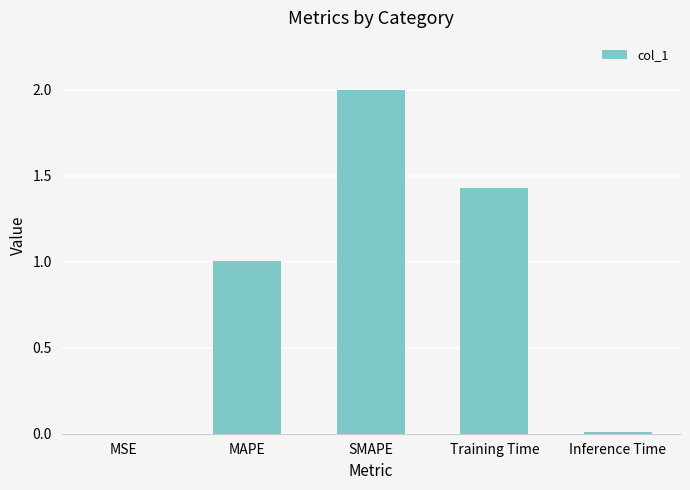

What is the sum of the values at SMAPE and Training Time?

3.4